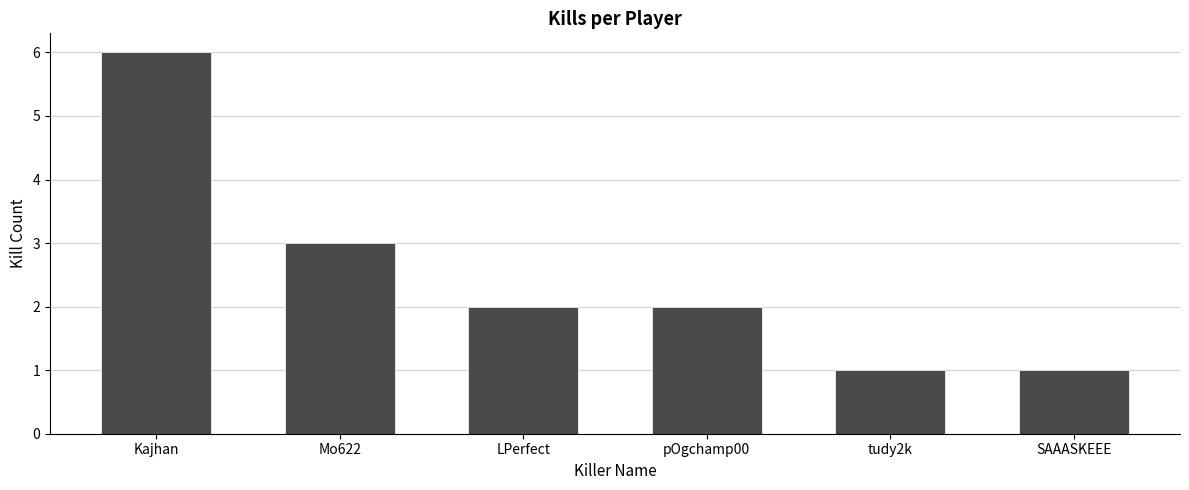

Approximately how many times larger is the value at pOgchamp00 compared to Mo622?

0.7